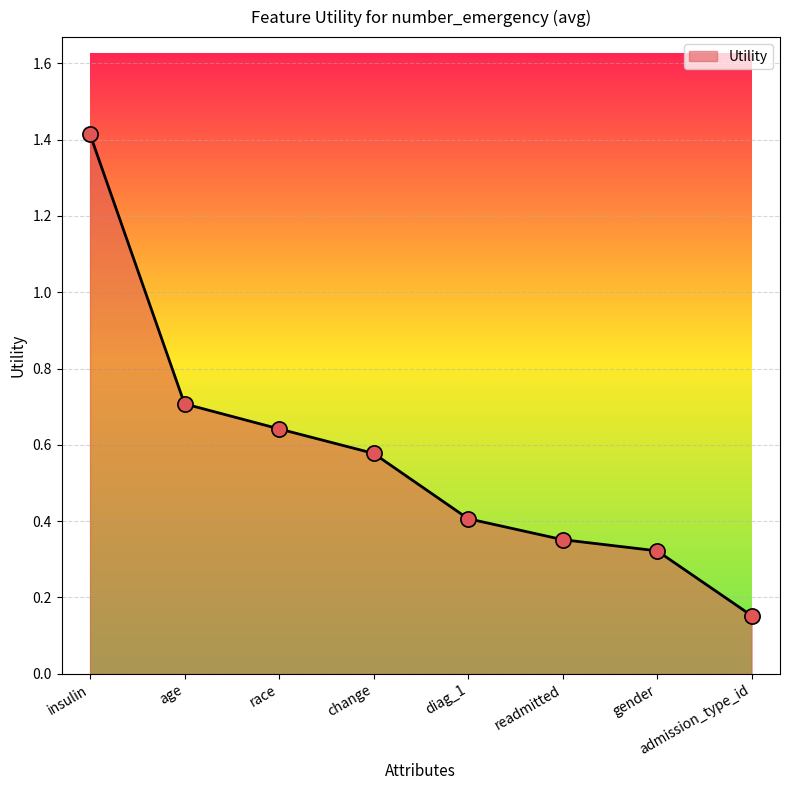

What is the change in value from race to admission_type_id?

-0.5